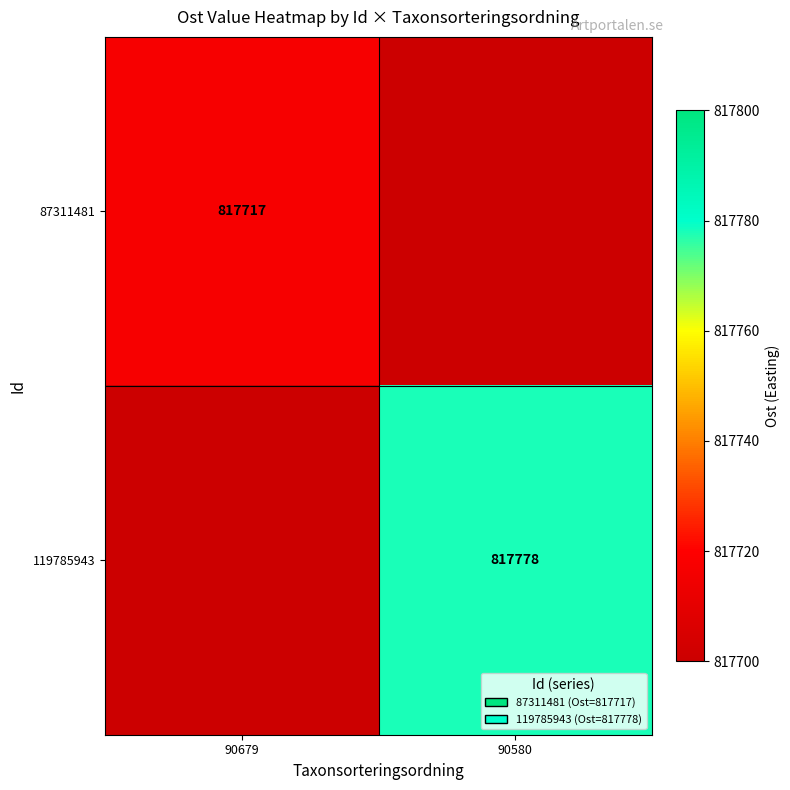

What is the greatest value displayed?

817778.0